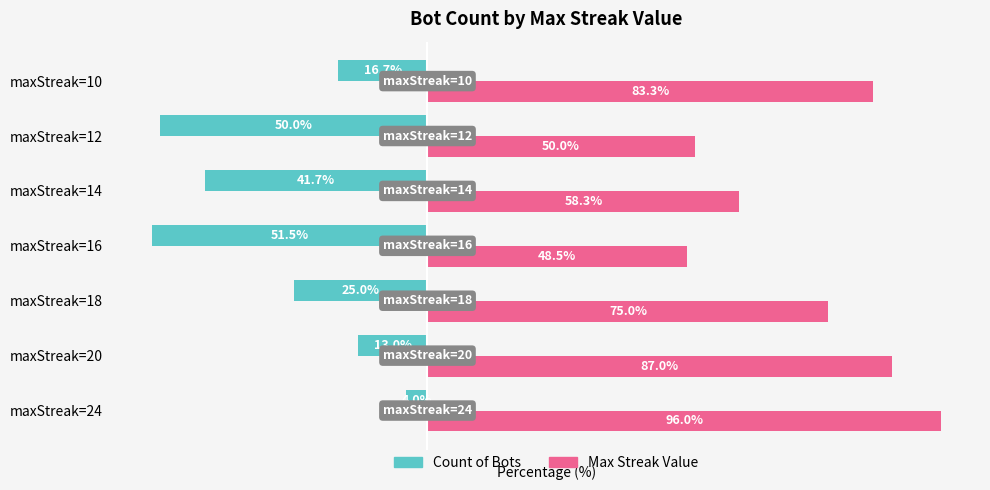

Is the value of Max Streak Value at maxStreak=14 greater than the value of Count of Bots at maxStreak=14?

Yes